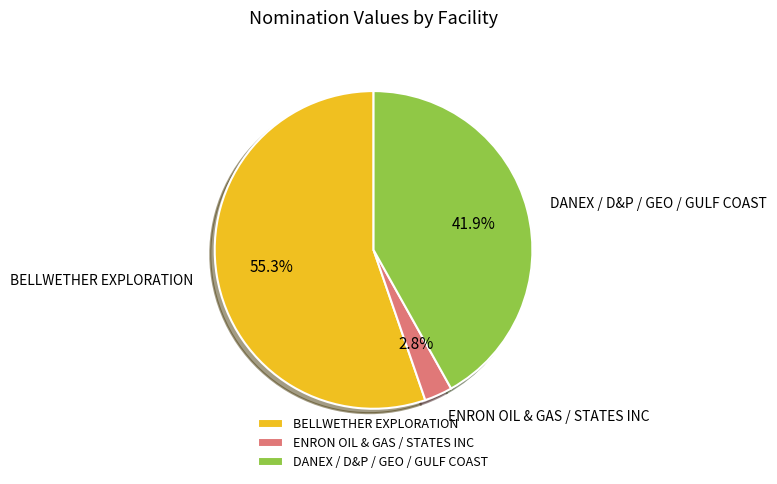

Does BELLWETHER EXPLORATION represent more than half of the total?

Yes